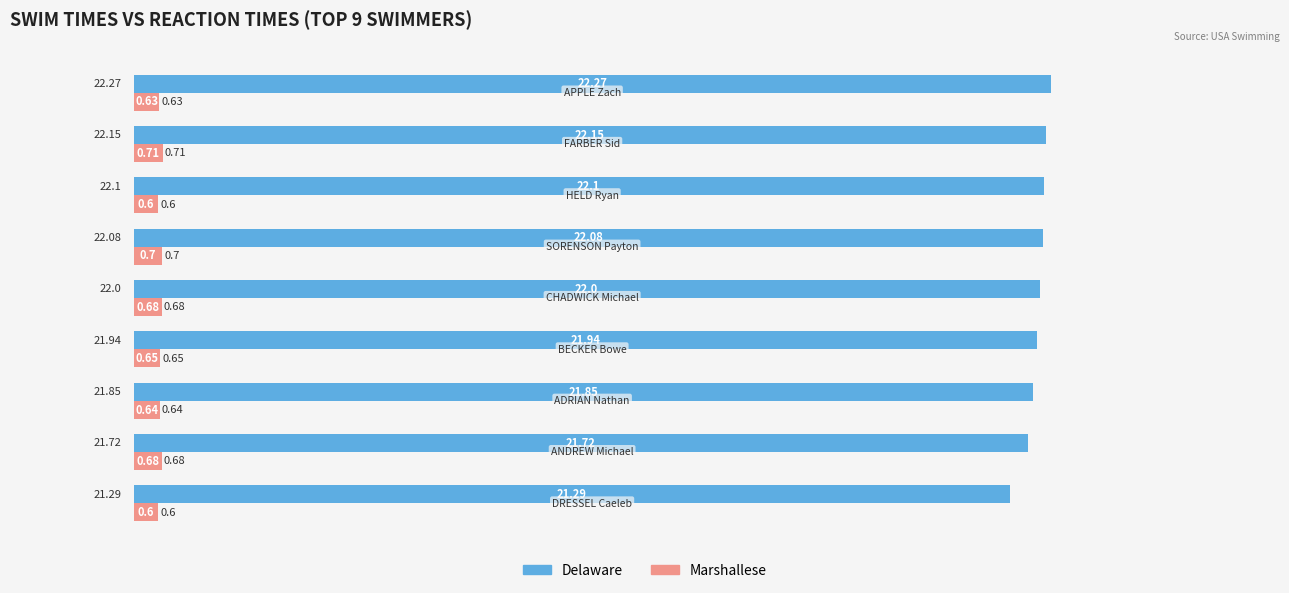

Rank the series by their maximum value, from highest to lowest.

Delaware, Marshallese